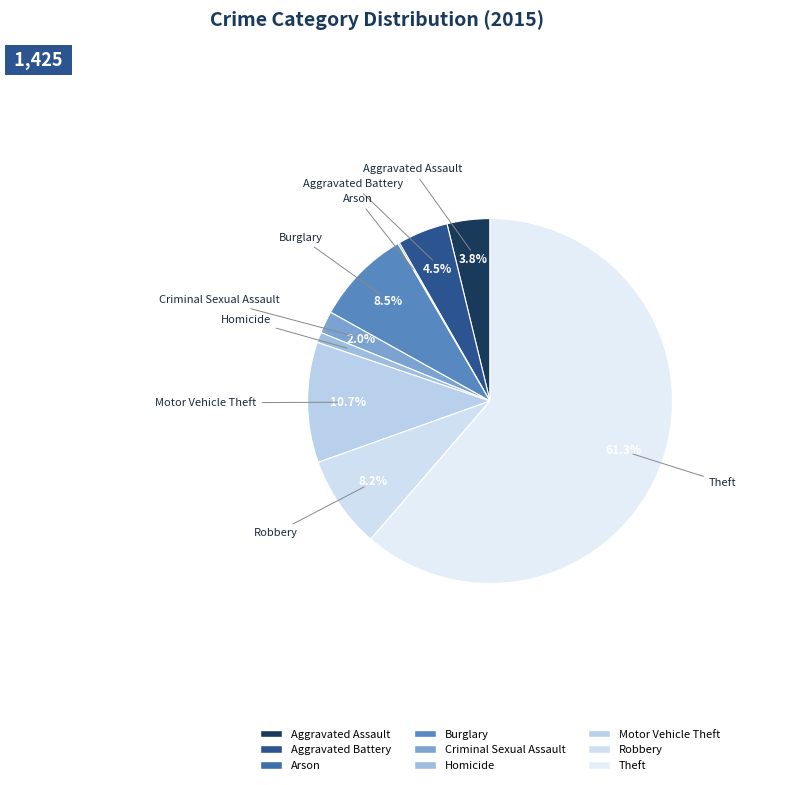

Combined, what portion of the pie is Robbery and Aggravated Assault?

12.0%